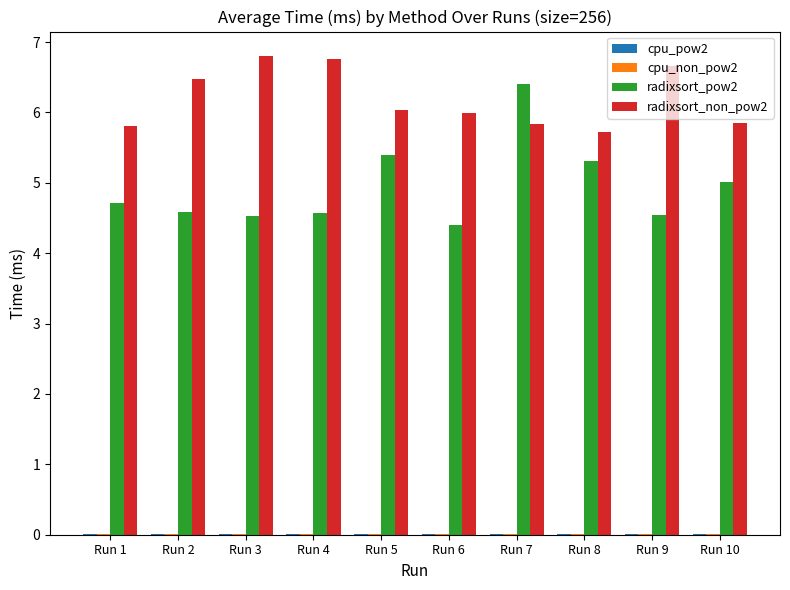

Which series has the largest total across all categories?

radixsort_non_pow2